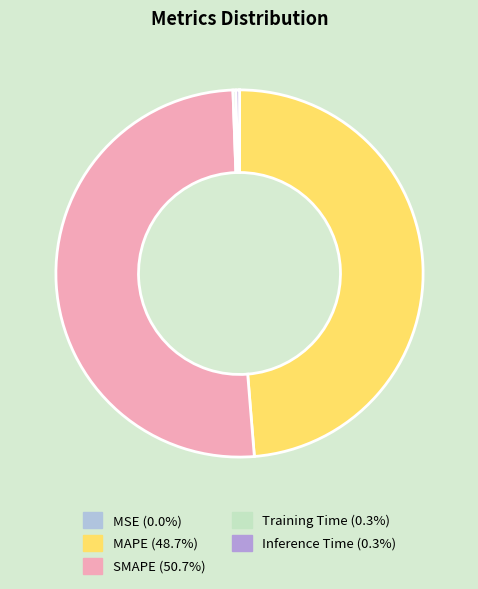

Which slice is the largest?

SMAPE